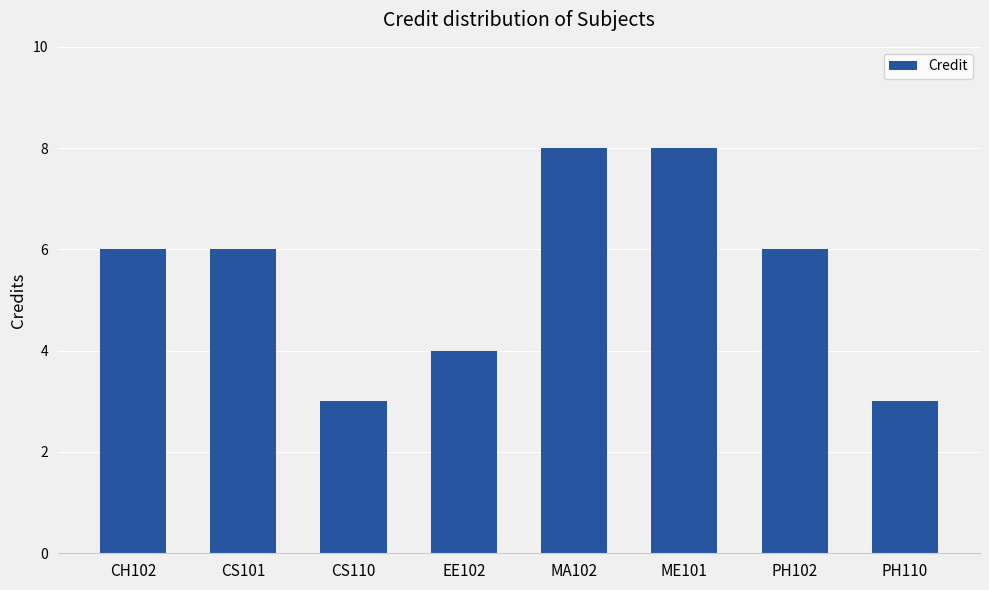

What is the smallest value displayed?

3